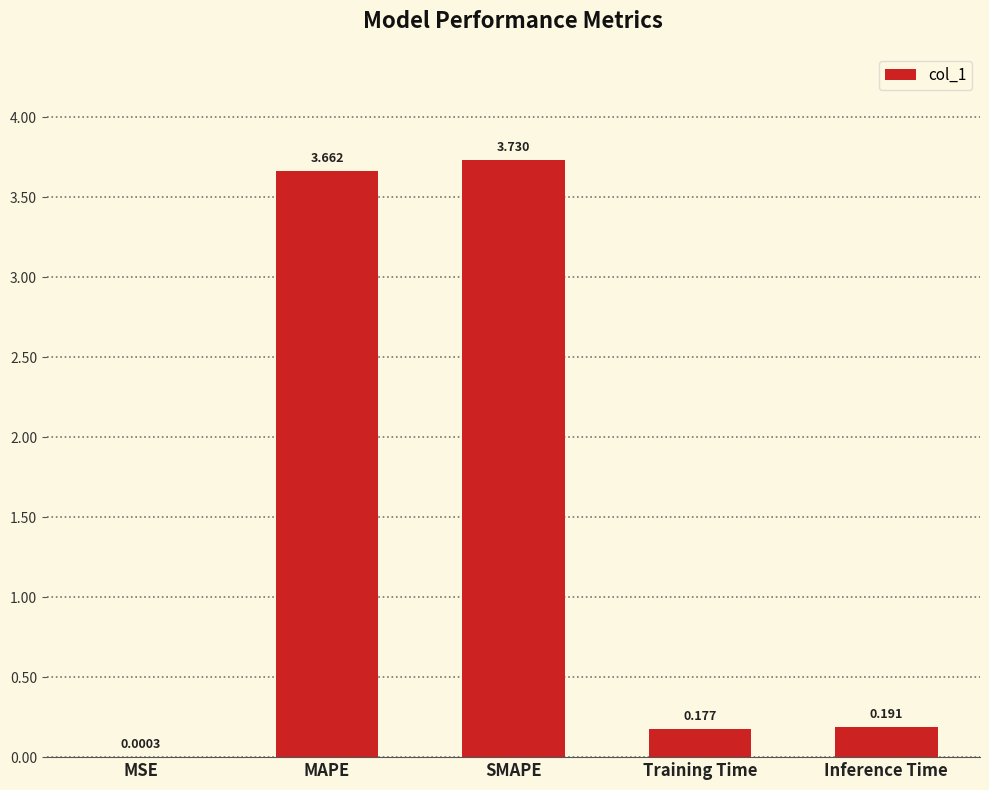

Which label corresponds to the largest value in the chart?

SMAPE